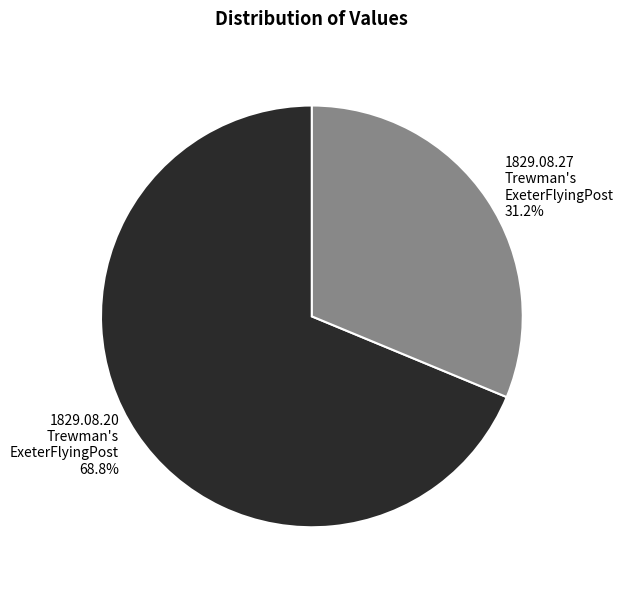

Is there a majority slice in this chart?

Yes